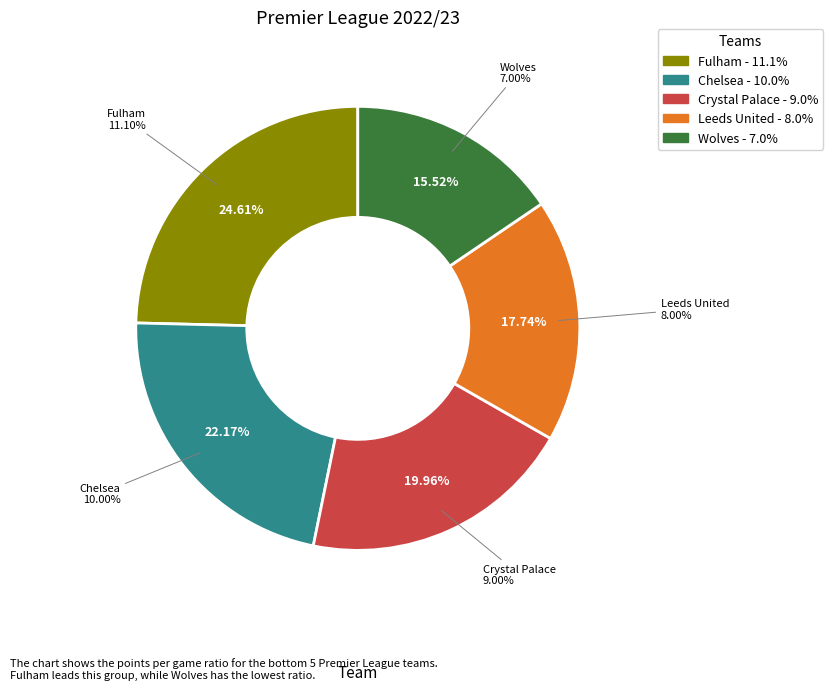

Does Chelsea account for over 50% of the chart?

No